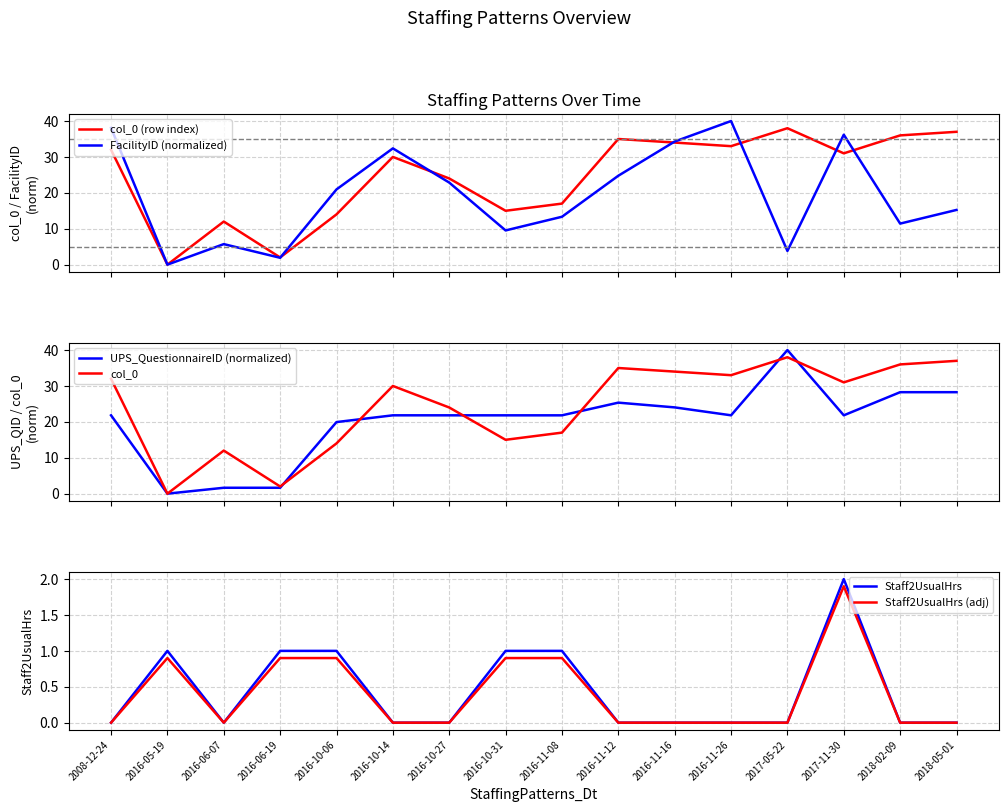

True or false: Staff2UsualHrs has a value of 1.4 at 2016-06-19.

False